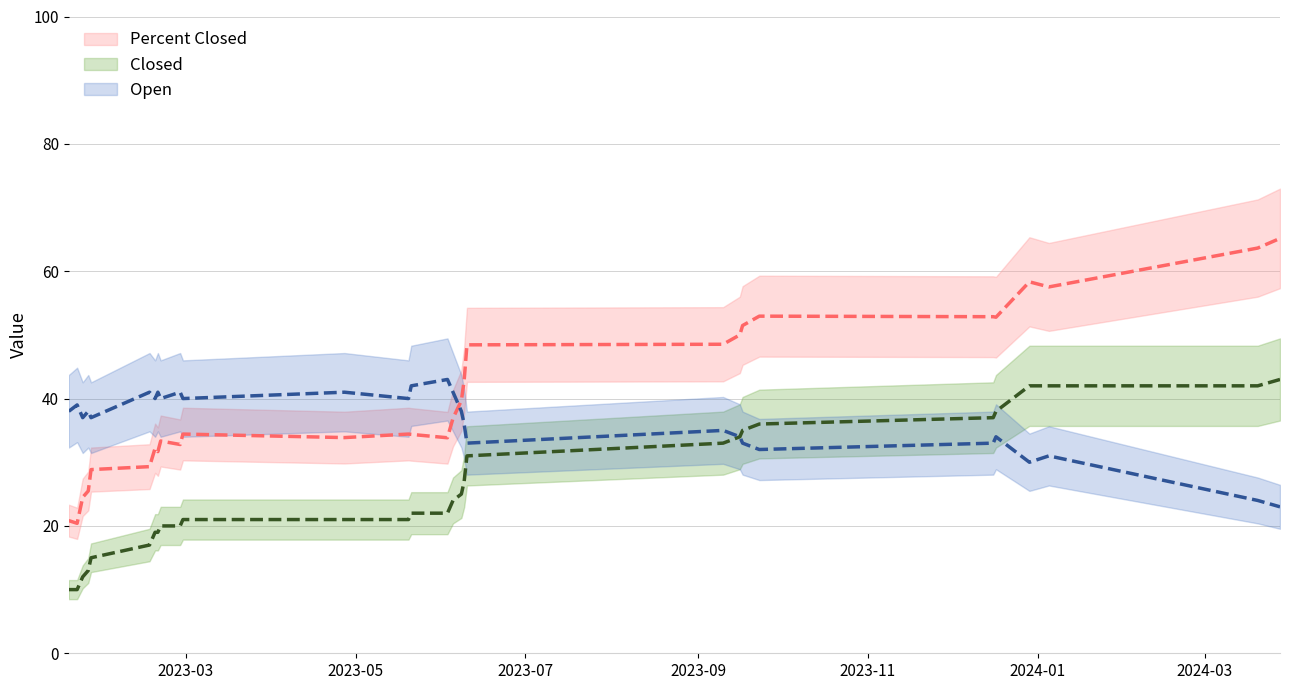

Reading left to right, extract all data points from this chart.

Percent Closed: 20.8	20.4	24.5	25.5	28.8	29.3	32.2	31.7	33.3	32.8	34.4	33.9	34.4	34.4	33.8	36.9	39.7	42.9	48.4	48.5	50.0	51.5	52.9	52.9	52.8	58.3	57.5	63.6	65.2
Closed: 10.0	10.0	12.0	13.0	15.0	17.0	19.0	19.0	20.0	20.0	21.0	21.0	21.0	22.0	22.0	24.0	25.0	27.0	31.0	33.0	34.0	35.0	36.0	37.0	38.0	42.0	42.0	42.0	43.0
Open: 38.0	39.0	37.0	38.0	37.0	41.0	40.0	41.0	40.0	41.0	40.0	41.0	40.0	42.0	43.0	41.0	38.0	36.0	33.0	35.0	34.0	33.0	32.0	33.0	34.0	30.0	31.0	24.0	23.0